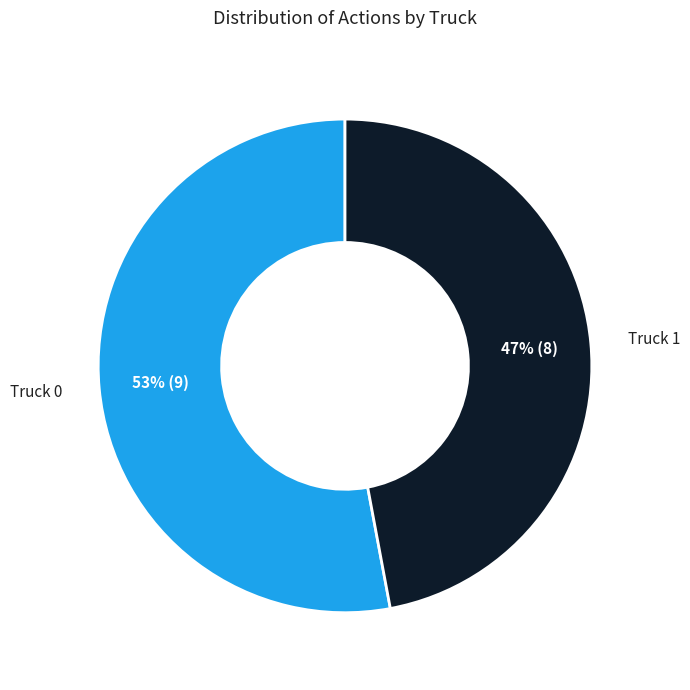

To the nearest percent, what is the difference between the largest and smallest slice percentages?

6%